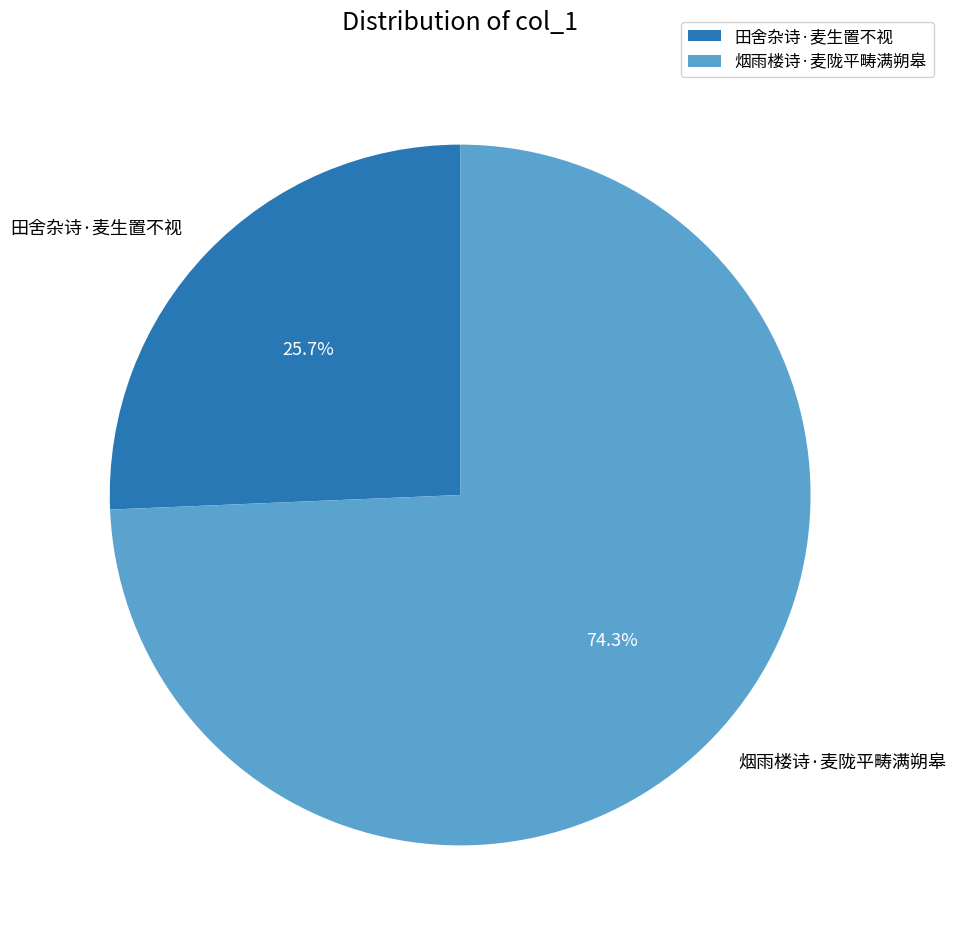

The 田舍杂诗·麦生置不视 slice represents 13% of the pie. True or false?

False